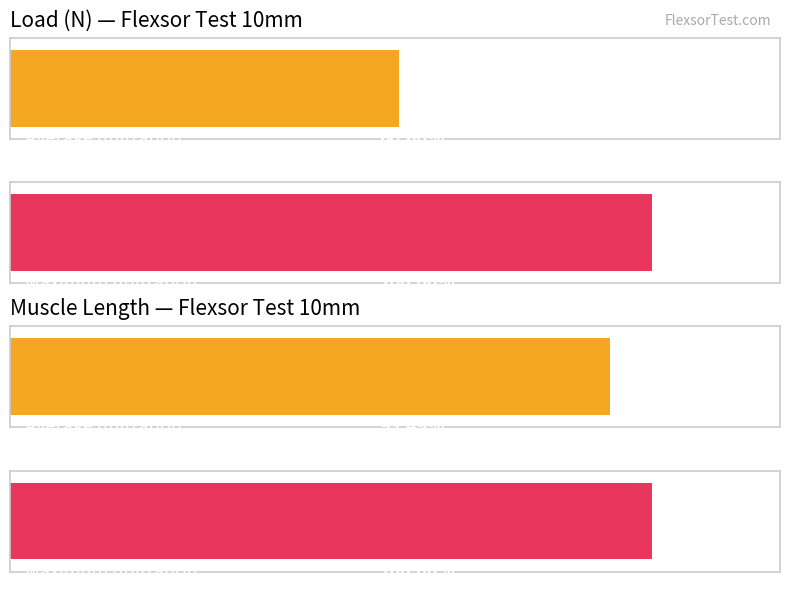

At which label does Load (N) reach its minimum?

12